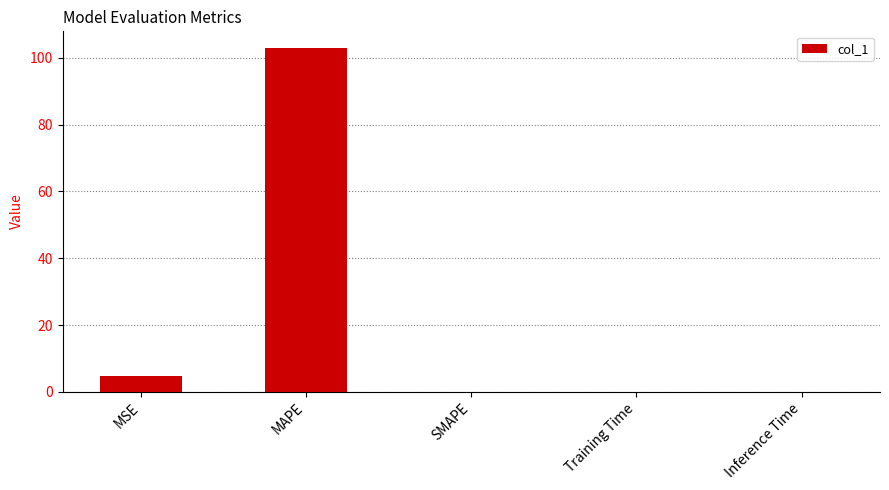

At which label is the value closest to 51?

MSE